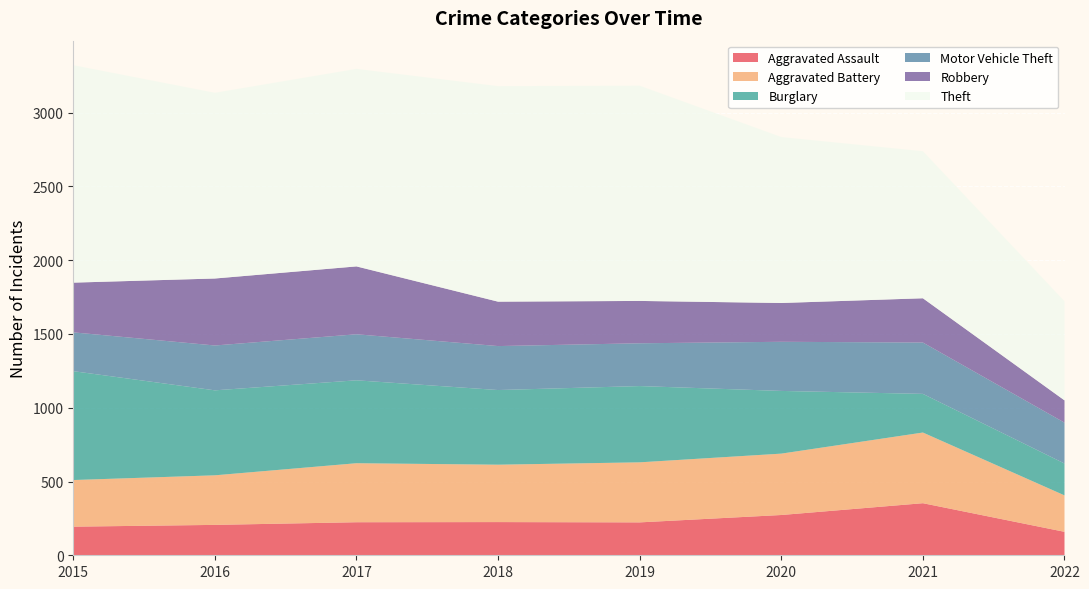

Reading left to right, list all the values displayed in this chart.

Aggravated Assault: 194	206	224	225	223	273	353	159
Aggravated Battery: 316	336	400	389	407	416	479	247
Burglary: 738	576	562	506	517	425	262	216
Motor Vehicle Theft: 263	304	312	298	290	333	348	277
Robbery: 337	454	460	301	287	263	300	151
Theft: 1474	1259	1339	1461	1459	1125	997	672